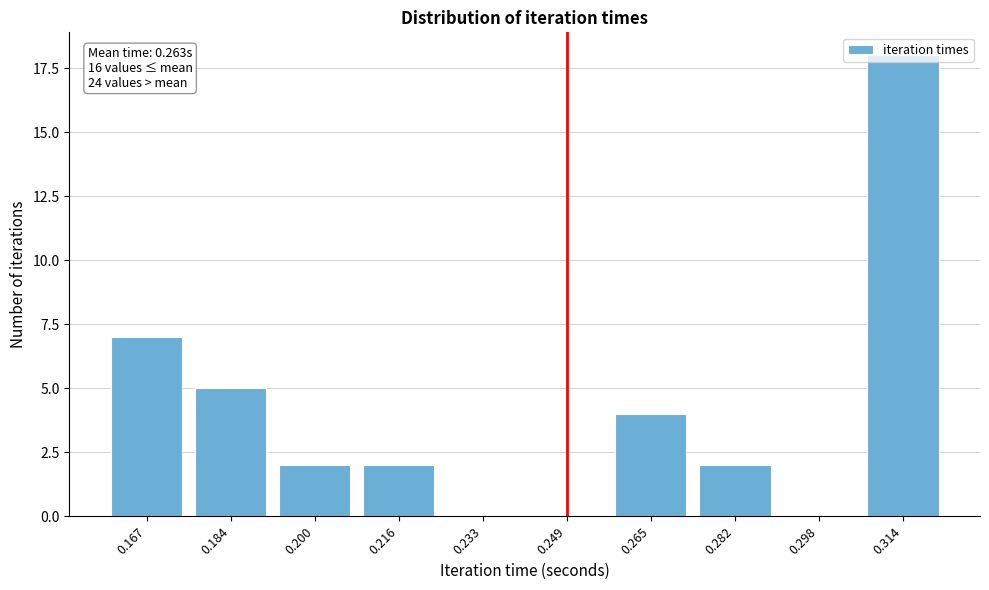

What is the change in value from 0.167 to 0.265?

-3